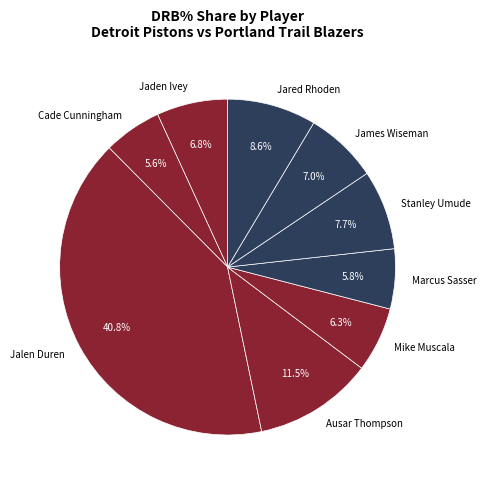

Count the number of slices in the pie.

9